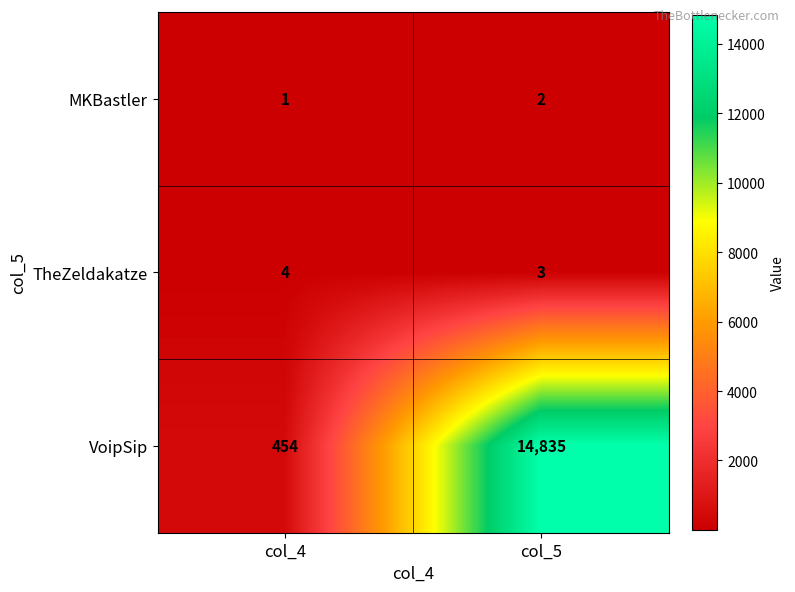

List the labels in order of TheZeldakatze value, smallest first.

col_5, col_4